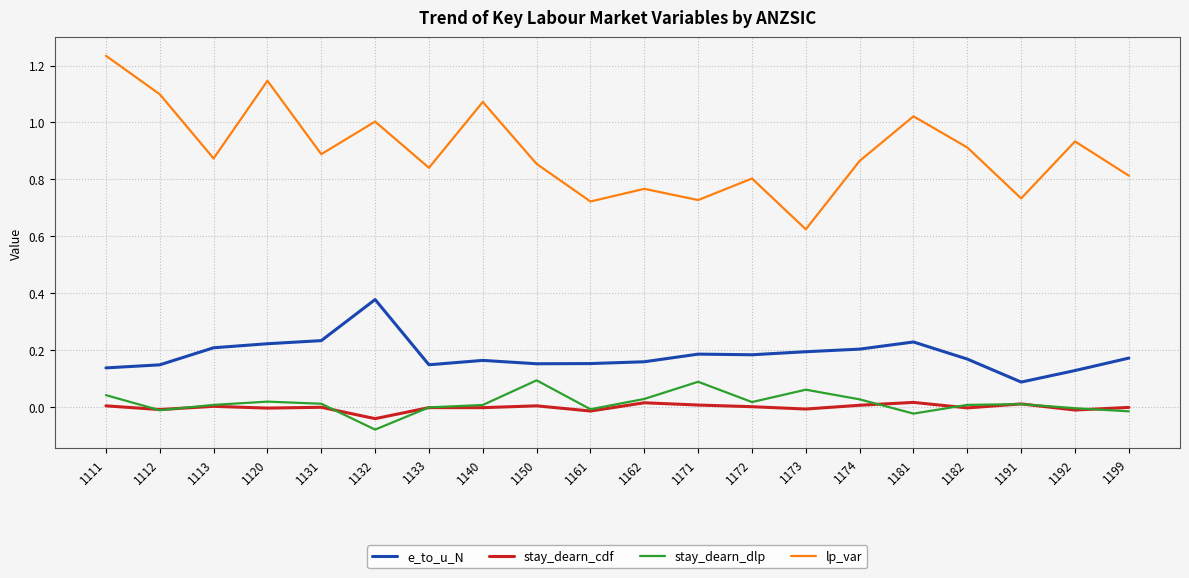

Is the value of e_to_u_N at 1182 greater than the value of lp_var at 1173?

No